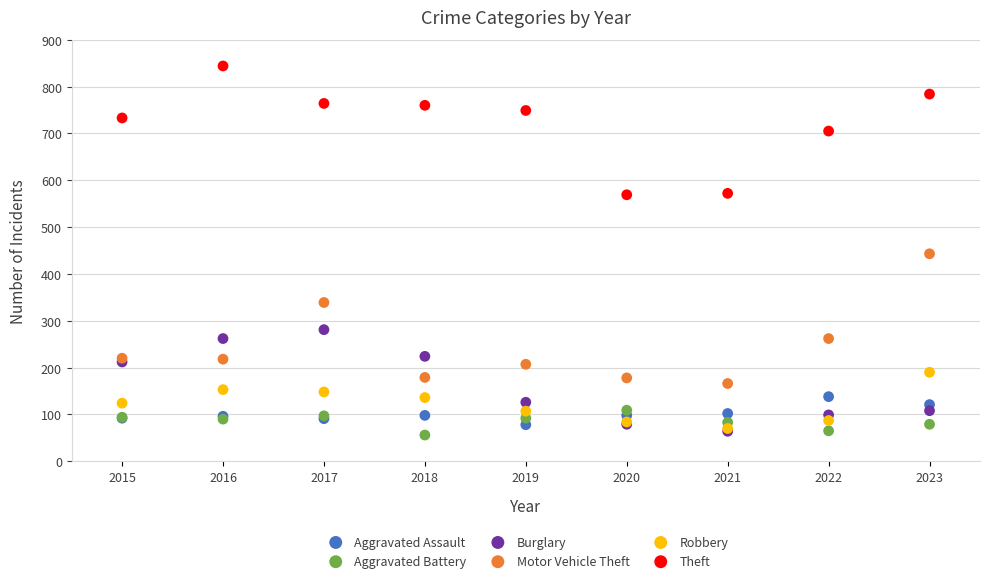

In the Motor Vehicle Theft series, what Y value is closest to 304?

339